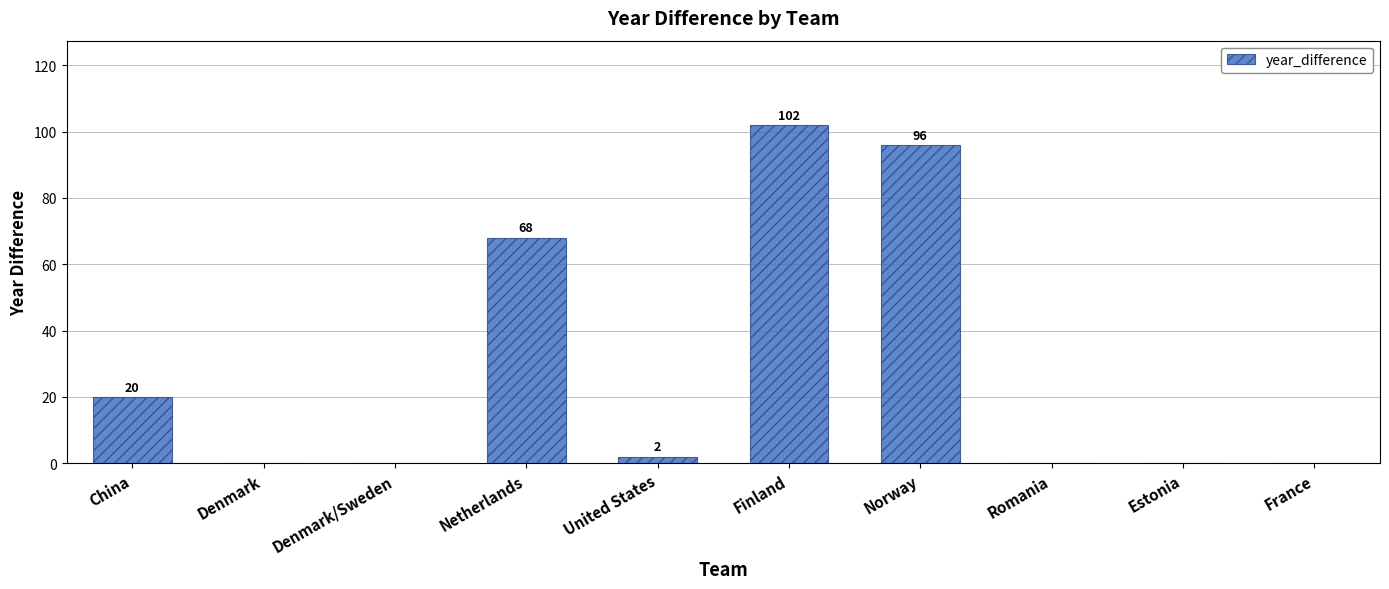

True or false: the data shows 2 at United States.

True